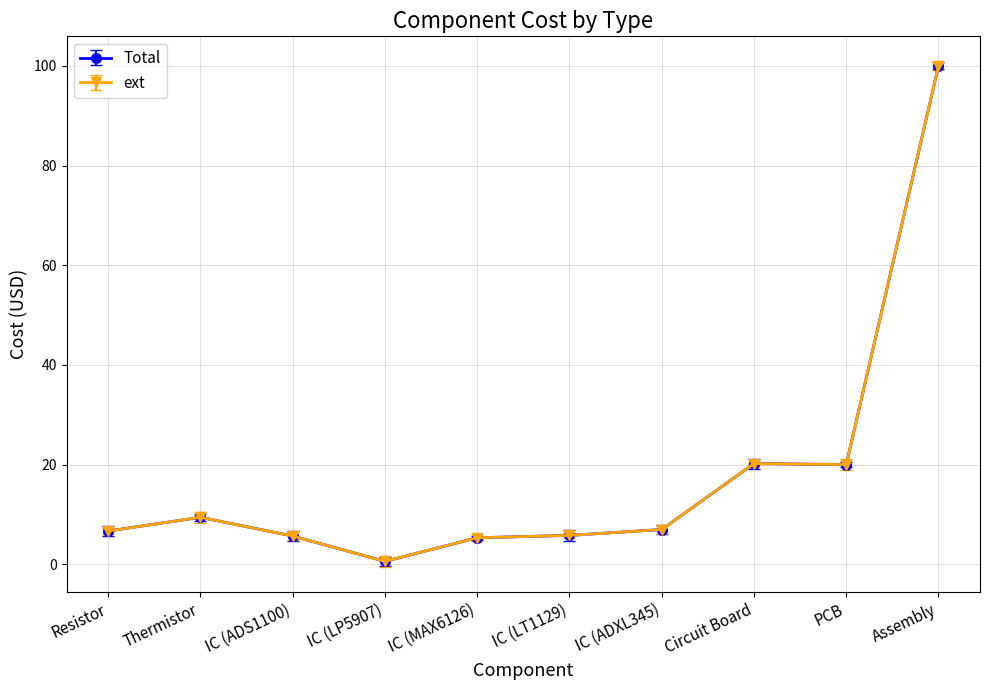

Which series has the largest total across all categories?

Total